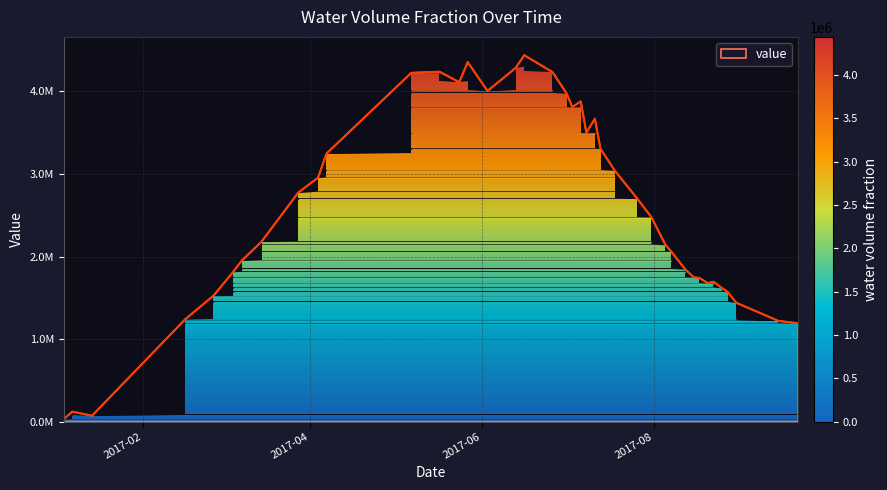

List the labels in order of value, smallest first.

2017-01-04, 2017-01-14, 2017-01-07, 2017-09-21, 2017-09-14, 2017-02-16, 2017-08-30, 2017-02-26, 2017-08-27, 2017-08-25, 2017-08-20, 2017-08-22, 2017-08-17, 2017-08-15, 2017-03-05, 2017-08-12, 2017-03-08, 2017-08-07, 2017-08-05, 2017-03-15, 2017-07-31, 2017-07-26, 2017-03-28, 2017-04-04, 2017-07-18, 2017-04-07, 2017-07-13, 2017-07-08, 2017-07-11, 2017-07-03, 2017-07-06, 2017-07-01, 2017-06-03, 2017-05-24, 2017-05-07, 2017-06-26, 2017-05-17, 2017-06-13, 2017-05-27, 2017-06-16